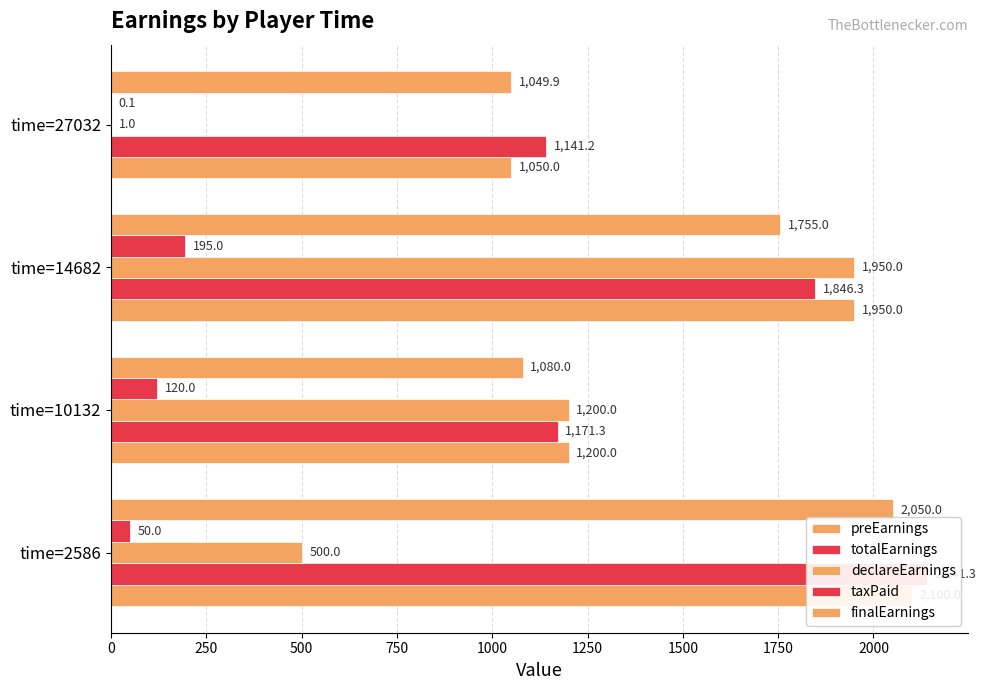

What is the sum of all declareEarnings values?

3651.0